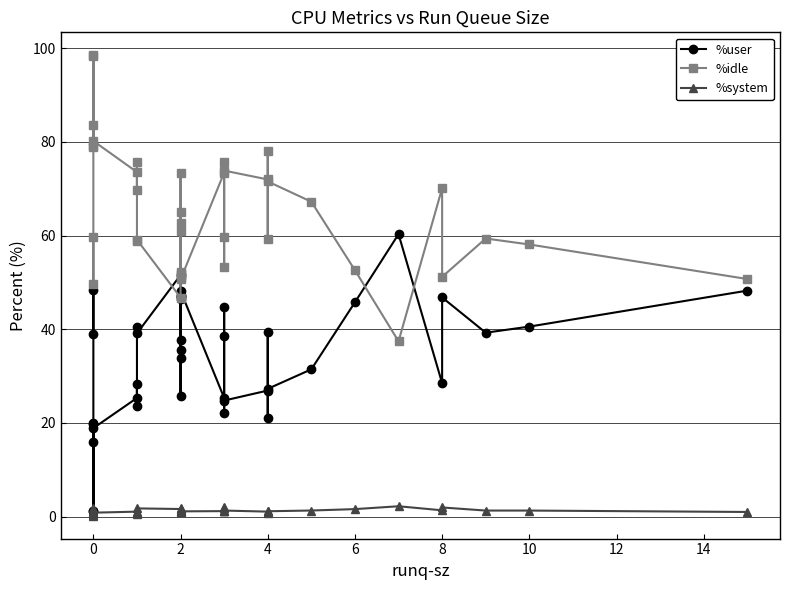

At which category is the sum across all series the highest?

6